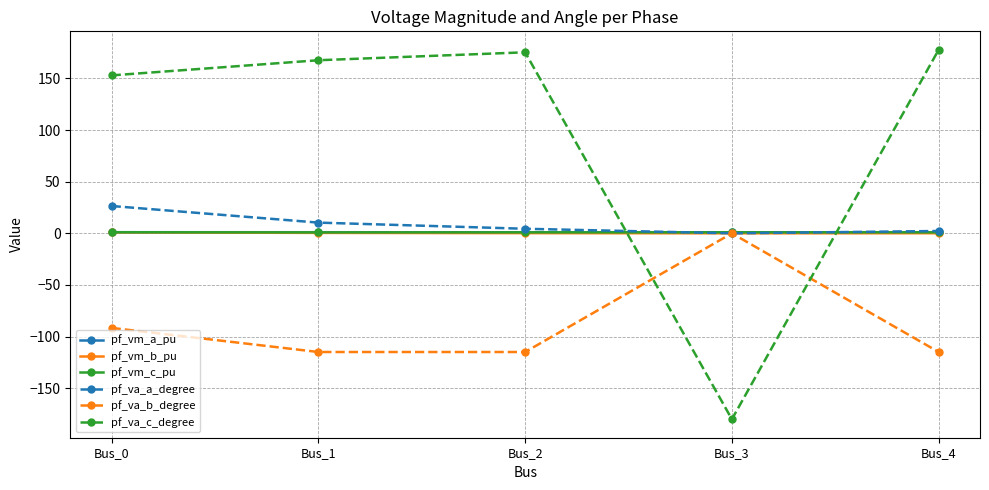

What is the value of the pf_vm_b_pu point at the 2nd from the left?

0.4